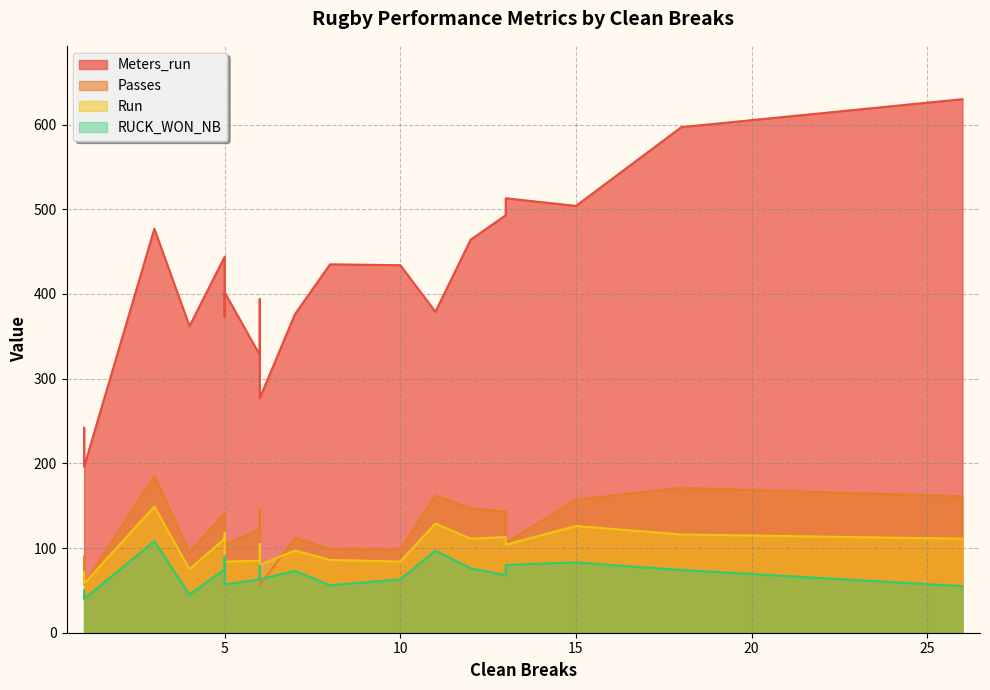

How many lines are shown in the chart?

4